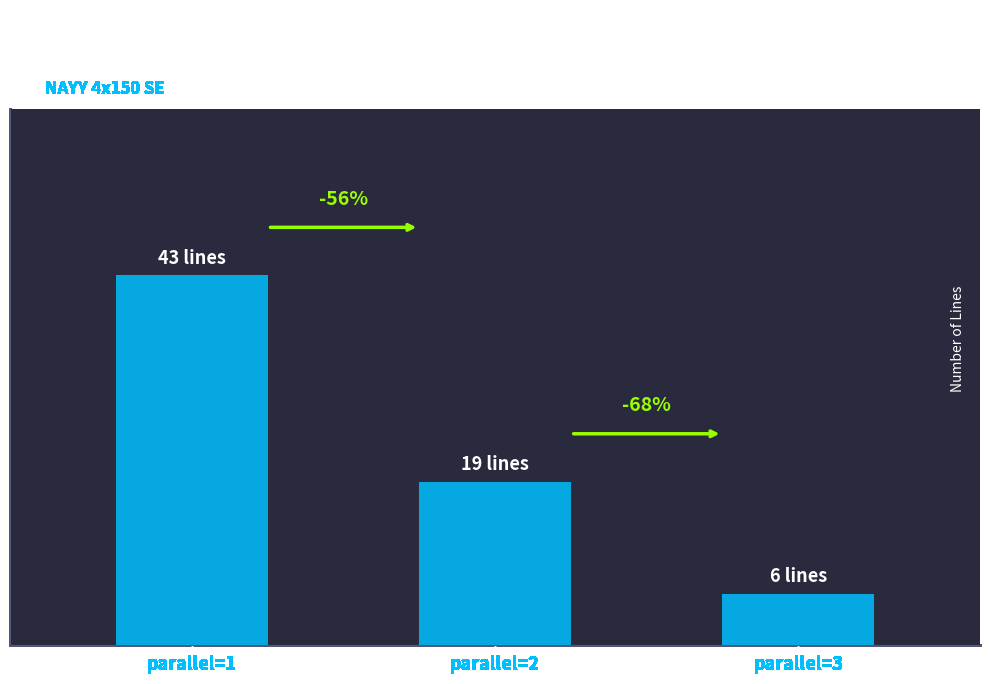

Are the bars horizontal?

No